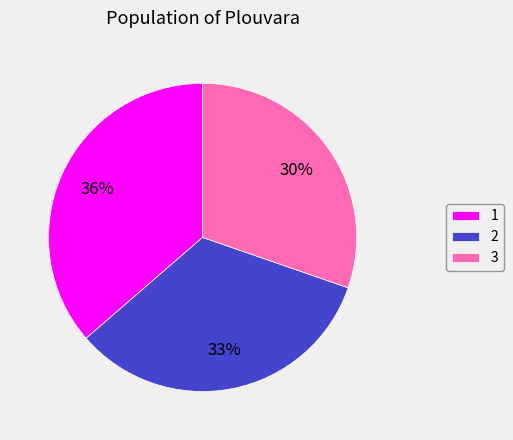

To the nearest percent, what percentage of the pie is 2?

33%